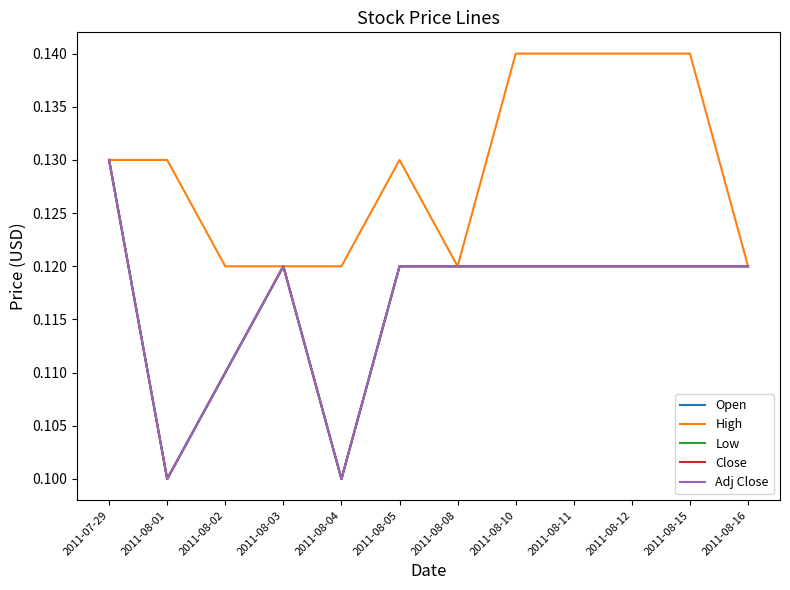

At how many categories does at least one series exceed 0?

12